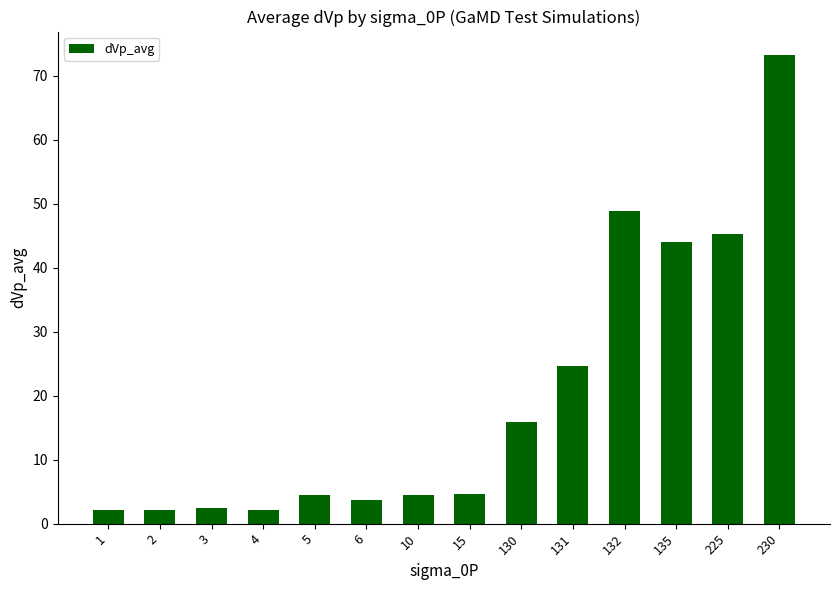

What is the value of the 10th bar from the left?

24.7